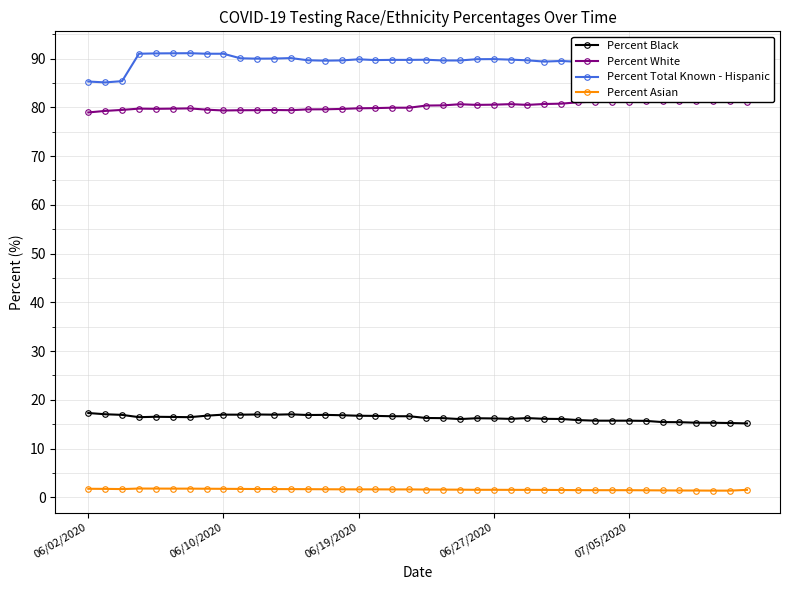

What is the minimum value for Percent Total Known - Hispanic?

85.1